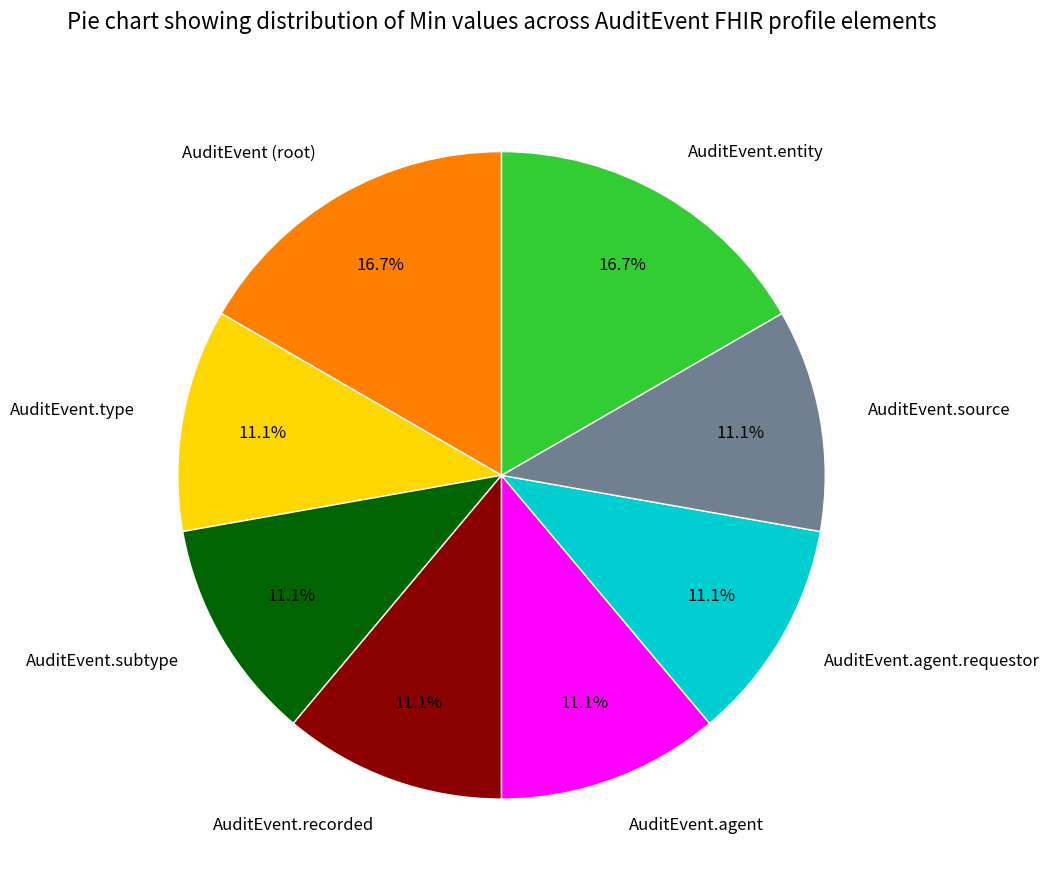

What portion of the pie excludes AuditEvent.subtype?

88.9%